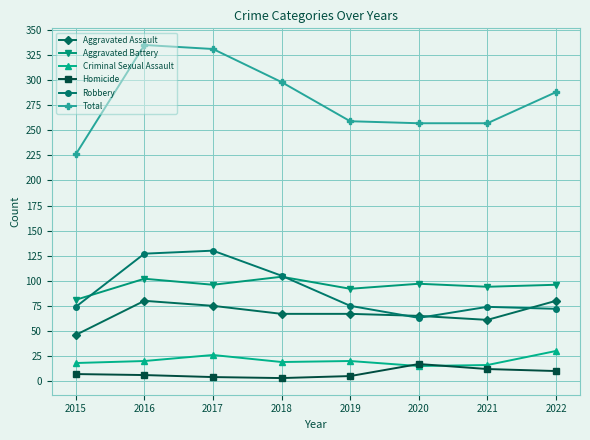

True or false: Criminal Sexual Assault has more than 0 points higher than both neighbors.

True